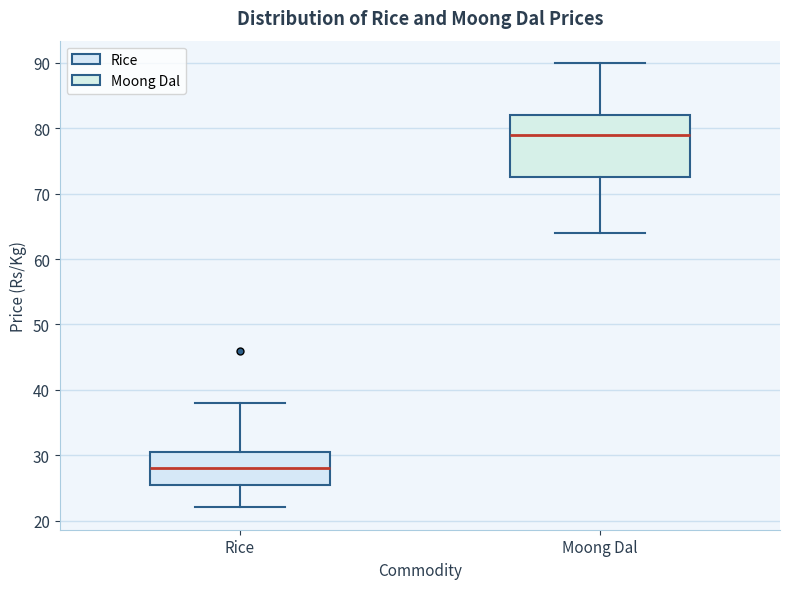

Which box has the highest median line?

Moong Dal